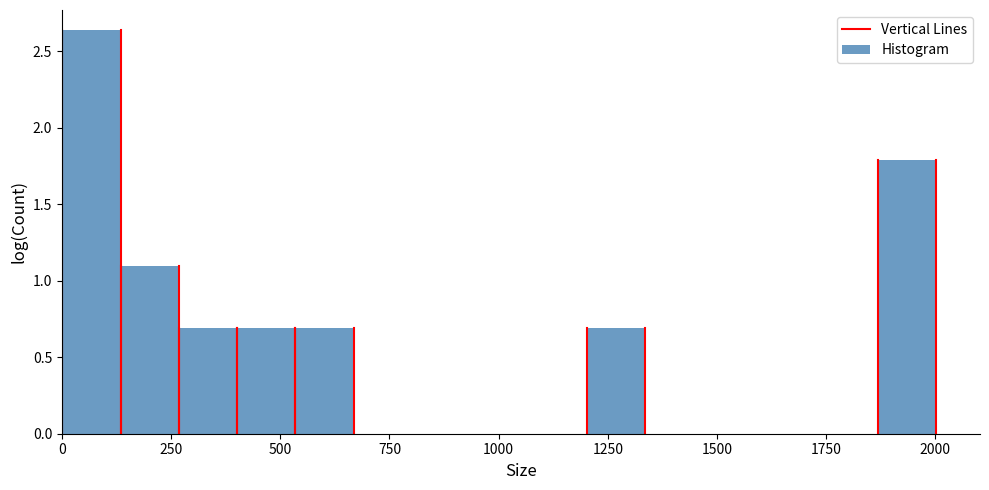

Around what value on the x-axis is the tallest bar? Give the approximate position of its centre, as read against the axis.

50